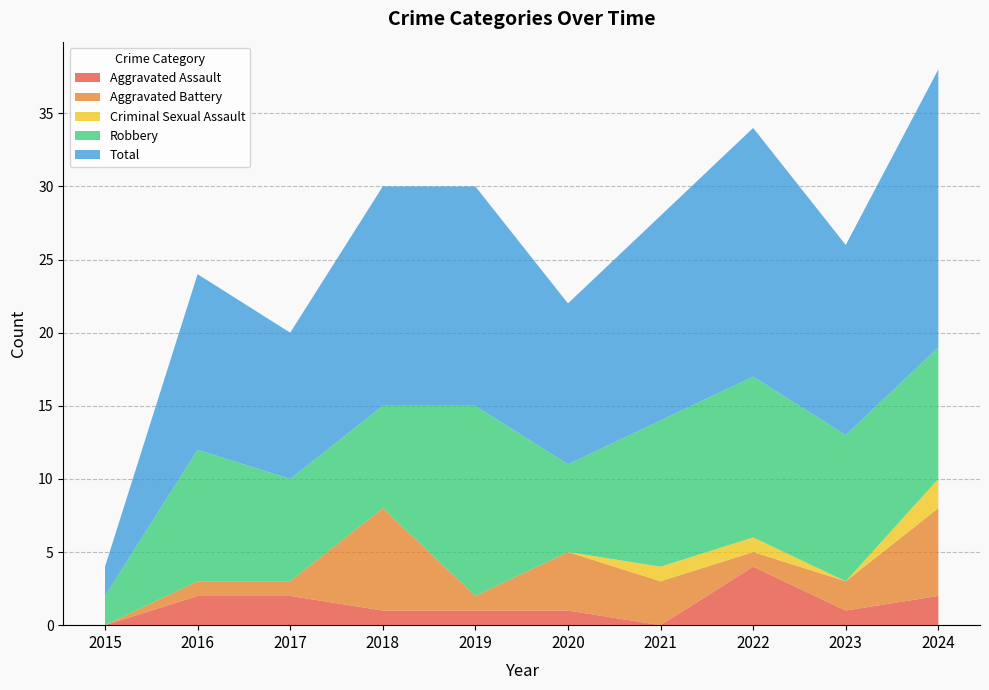

Reading right to left, list all the values displayed in this chart.

Aggravated Assault: 2024=2	2023=1	2022=4	2021=0	2020=1	2019=1	2018=1	2017=2	2016=2	2015=0
Aggravated Battery: 2024=6	2023=2	2022=1	2021=3	2020=4	2019=1	2018=7	2017=1	2016=1	2015=0
Criminal Sexual Assault: 2024=2	2023=0	2022=1	2021=1	2020=0	2019=0	2018=0	2017=0	2016=0	2015=0
Robbery: 2024=9	2023=10	2022=11	2021=10	2020=6	2019=13	2018=7	2017=7	2016=9	2015=2
Total: 2024=19	2023=13	2022=17	2021=14	2020=11	2019=15	2018=15	2017=10	2016=12	2015=2